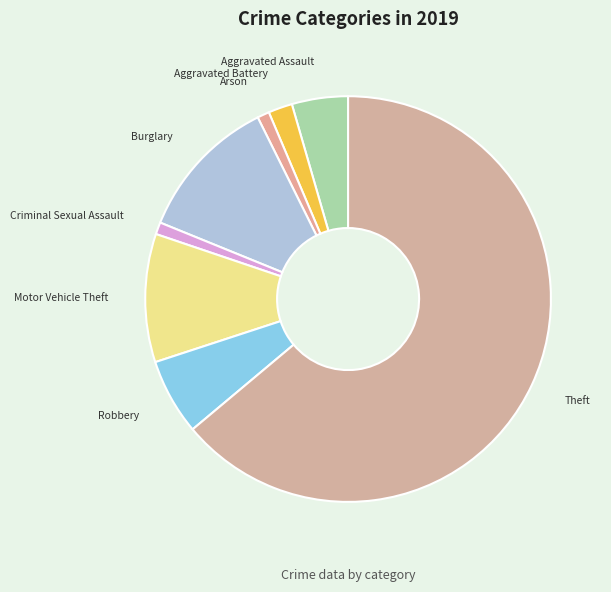

What is the largest slice in the pie chart?

Theft